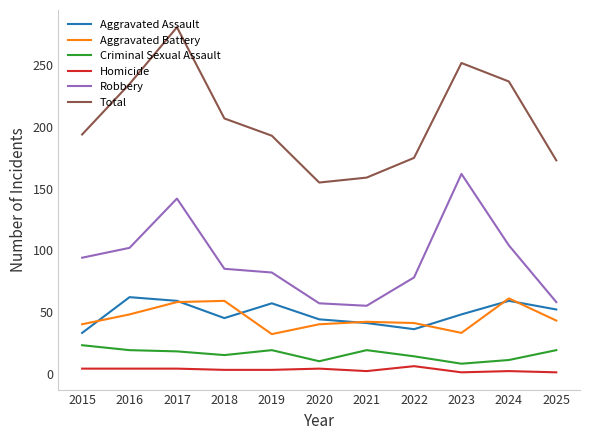

At which category is the sum across all series the highest?

2017